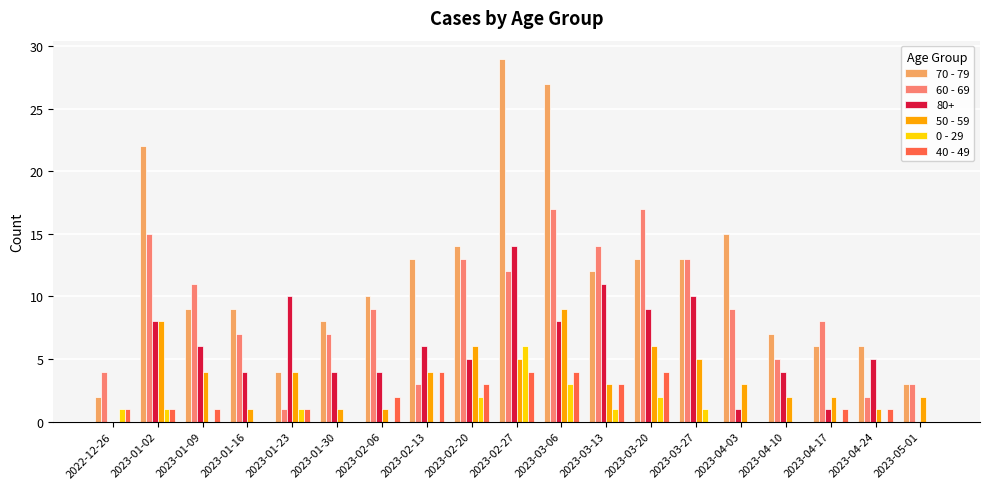

What is the sum of the 60 - 69 values at 2023-03-27 and 2023-04-24?

15